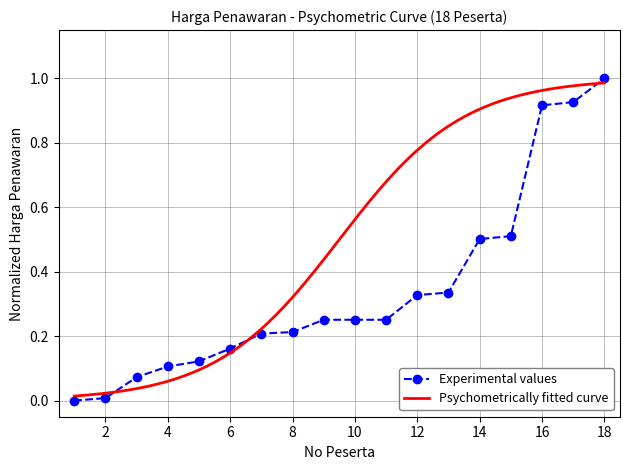

How many values are above zero?

17